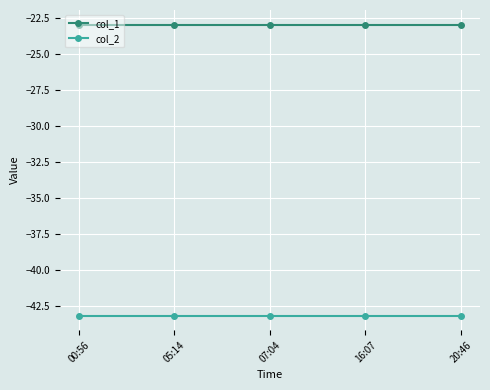

Reading left to right, what are all the values shown in this chart?

col_1: 00:56=-23.0	05:14=-23.0	07:04=-23.0	16:07=-23.0	20:46=-23.0
col_2: 00:56=-43.2	05:14=-43.2	07:04=-43.2	16:07=-43.2	20:46=-43.2